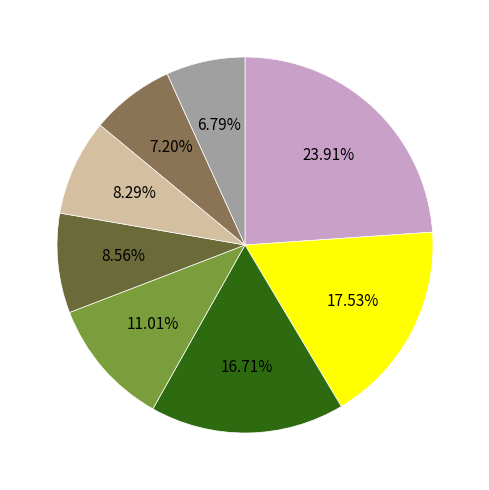

Is there any slice that represents more than half of the pie?

No